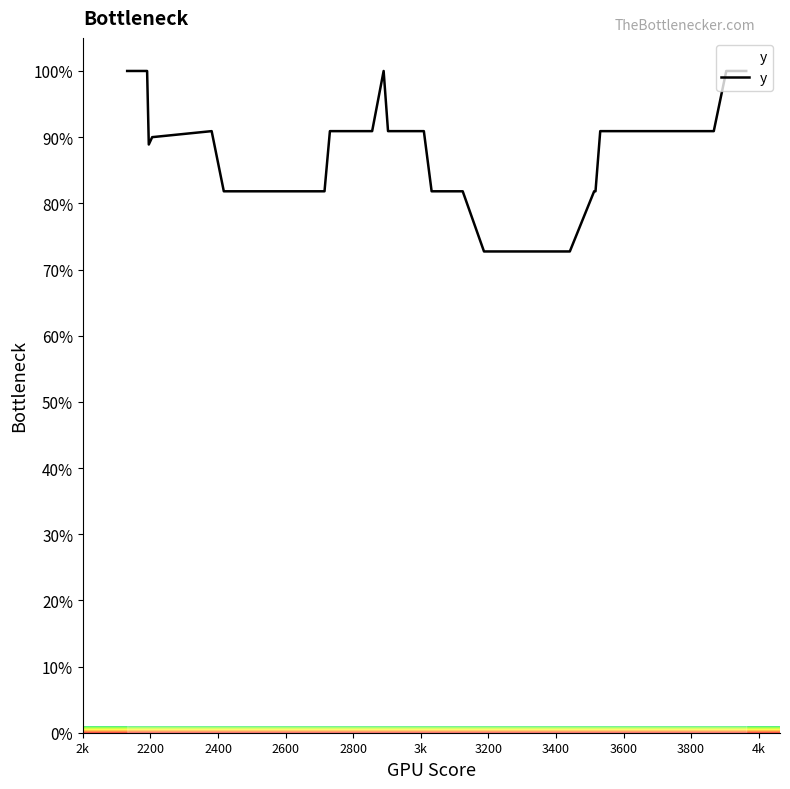

What is the difference between the maximum and minimum values?

27.3